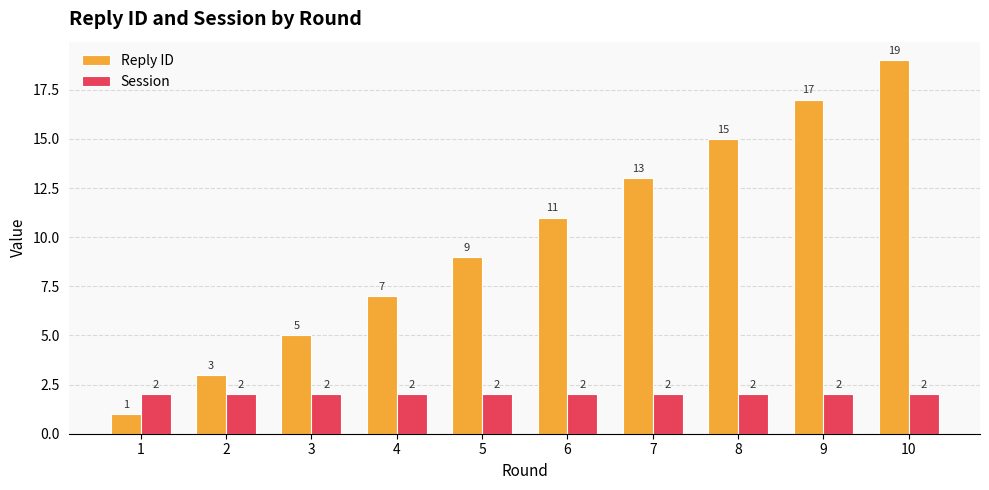

What is the average value of the Reply ID series?

10